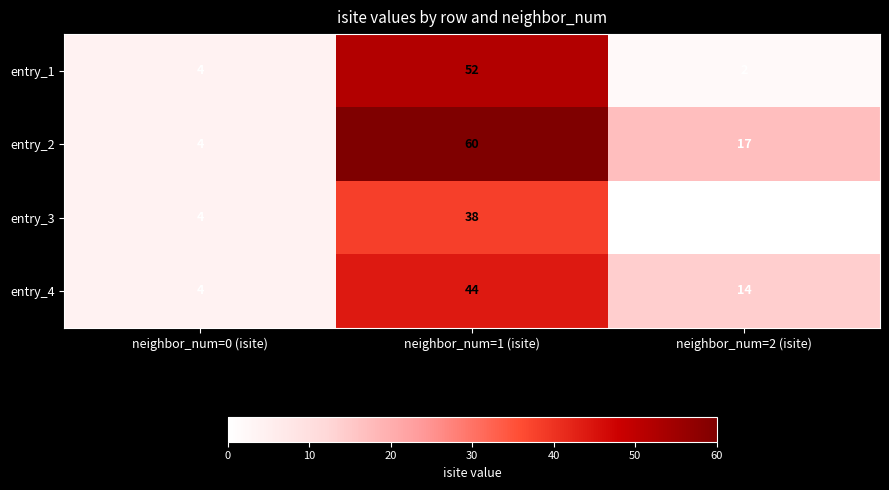

Reading right to left, transcribe all the data shown in this chart.

entry_1: neighbor_num=2 (isite)=2	neighbor_num=1 (isite)=52	neighbor_num=0 (isite)=4
entry_2: neighbor_num=2 (isite)=17	neighbor_num=1 (isite)=60	neighbor_num=0 (isite)=4
entry_3: neighbor_num=2 (isite)=0	neighbor_num=1 (isite)=38	neighbor_num=0 (isite)=4
entry_4: neighbor_num=2 (isite)=14	neighbor_num=1 (isite)=44	neighbor_num=0 (isite)=4